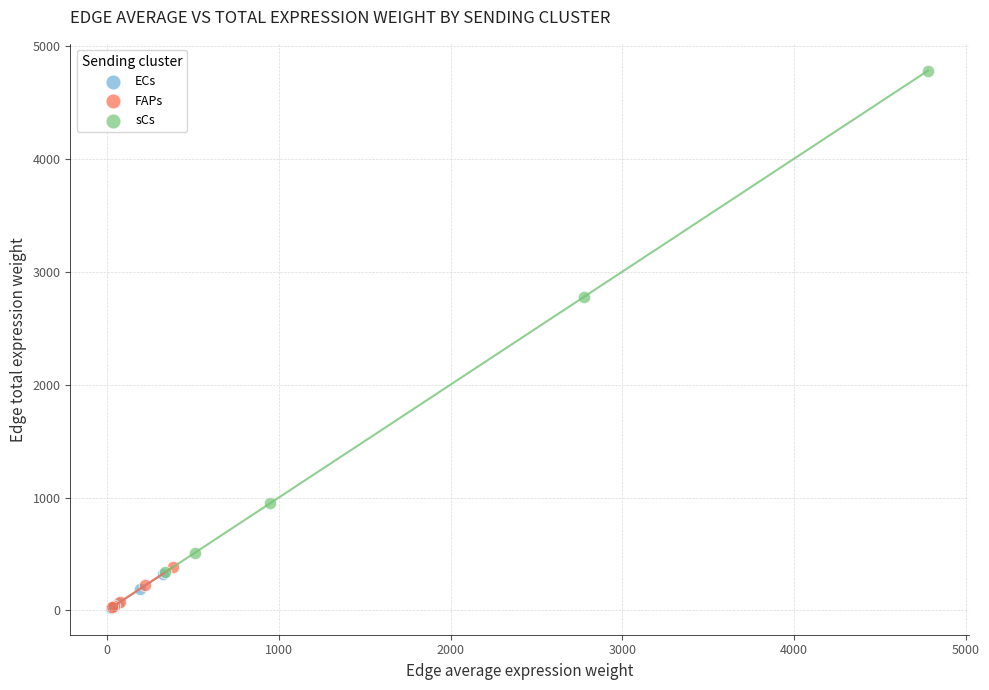

Which series has the widest spread of Y values?

sCs